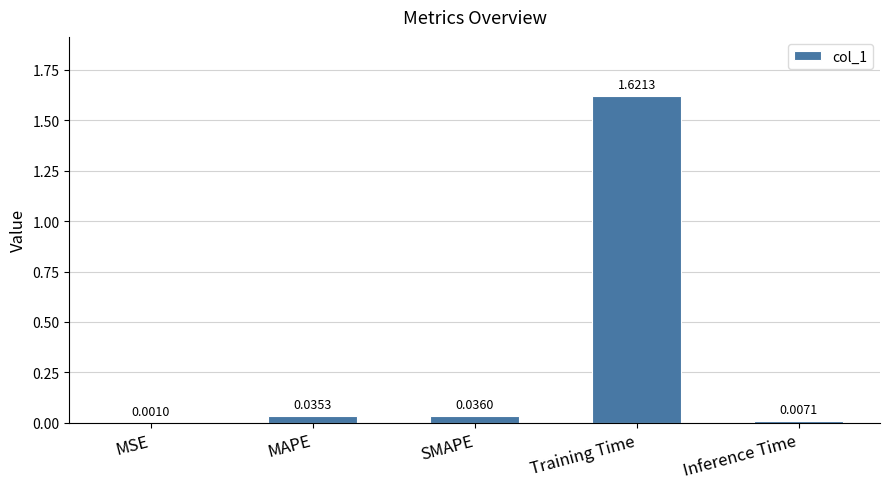

What is the sum of all values?

1.7